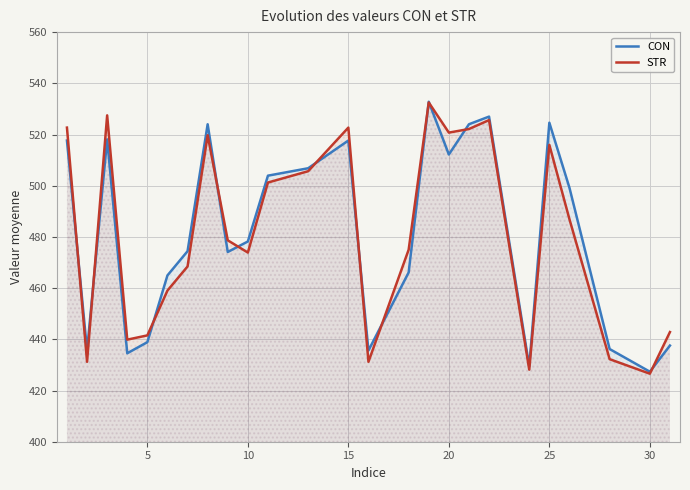

Which series has the largest range (max minus min)?

STR